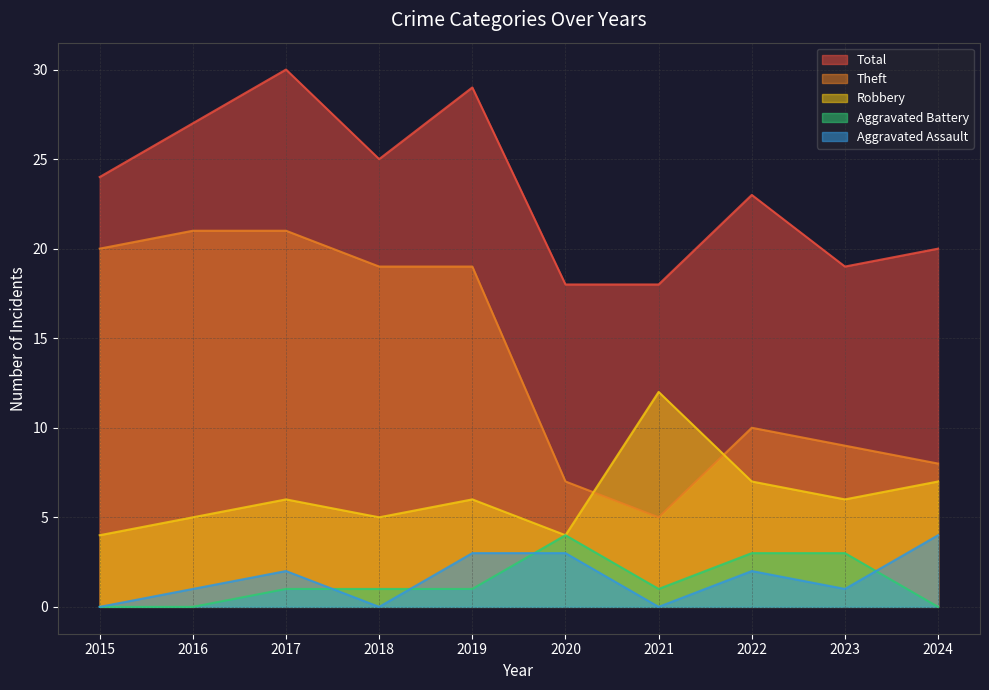

At which category is the sum across all series the highest?

2017